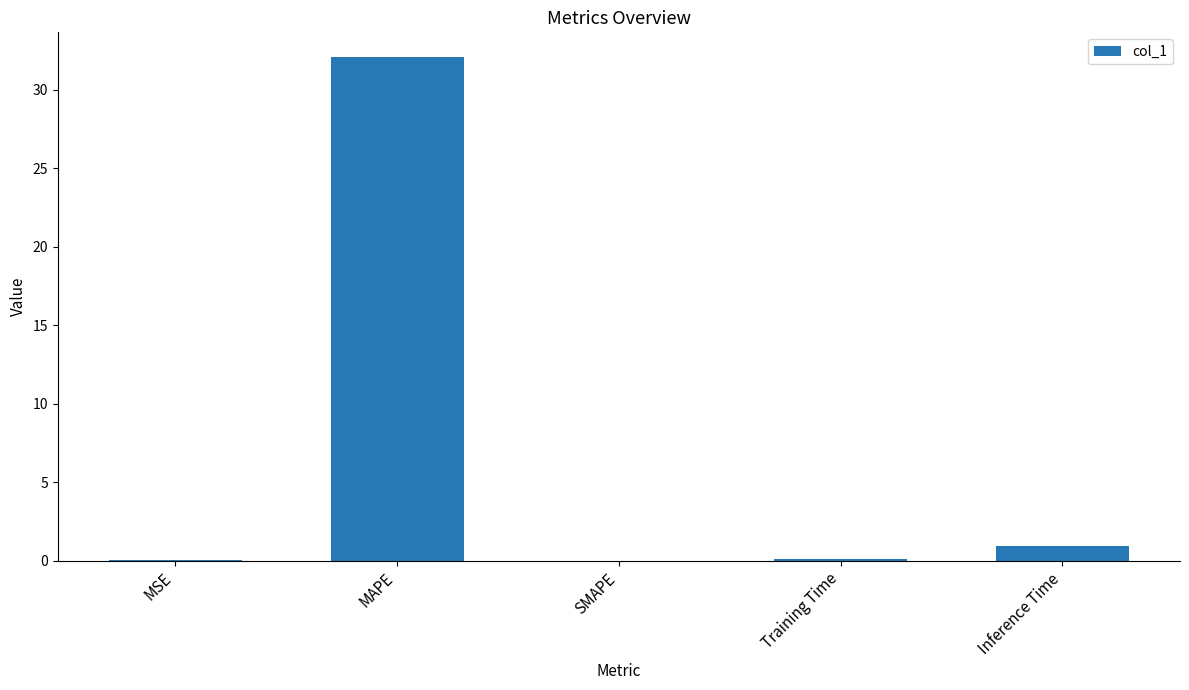

Which has a higher value, MAPE or MSE?

MAPE